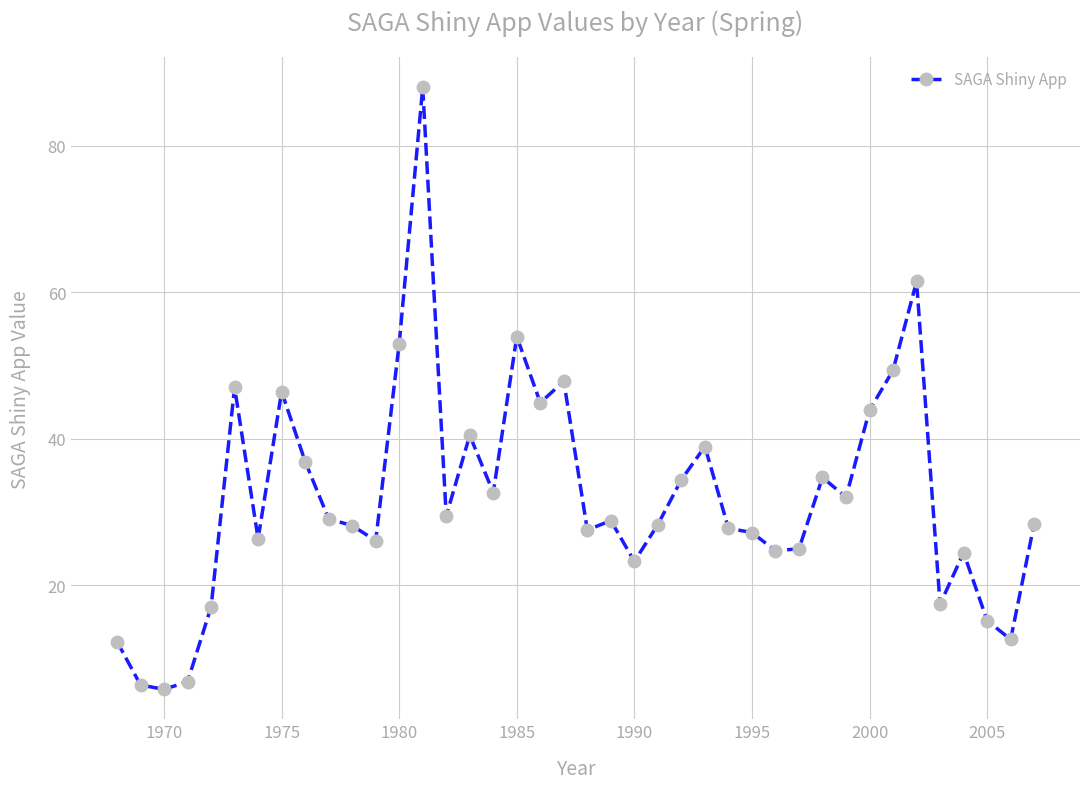

True or false: the data has more than 1 interior local peaks.

True